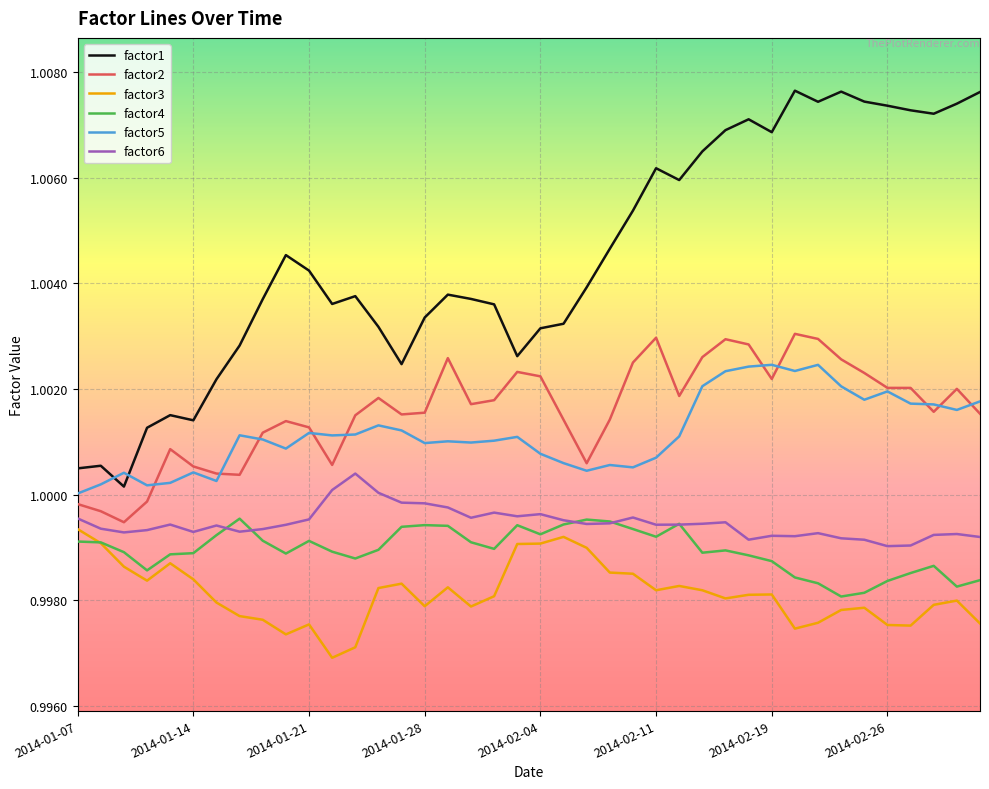

Which series has the largest range (max minus min)?

factor1